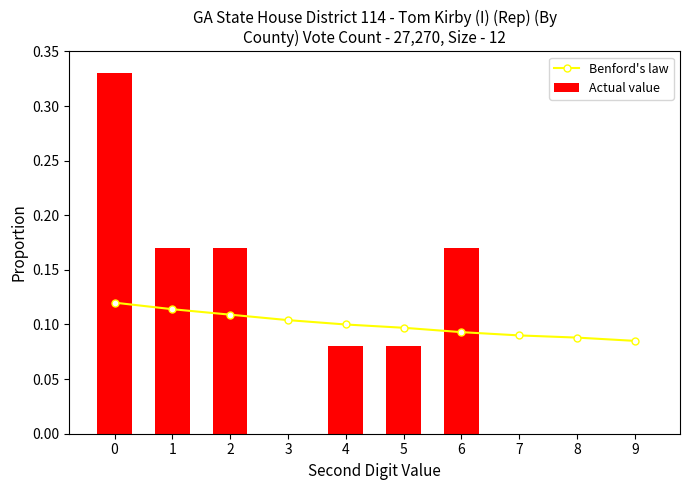

What is the value of the Actual value bar at the 2nd from the left?

0.2